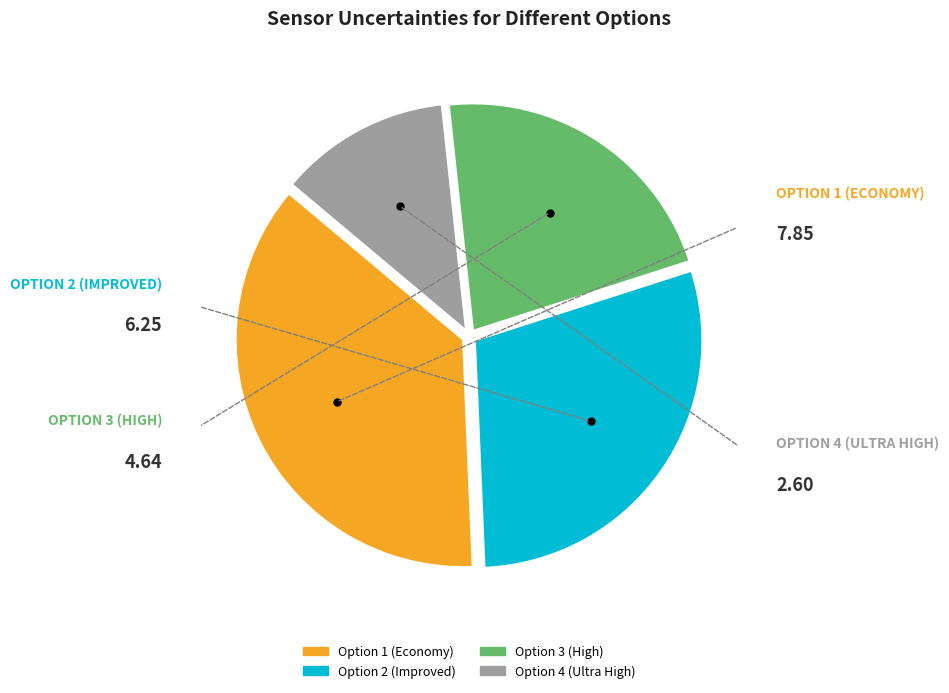

What is the smallest slice in the pie chart?

Option 4 (Ultra High)